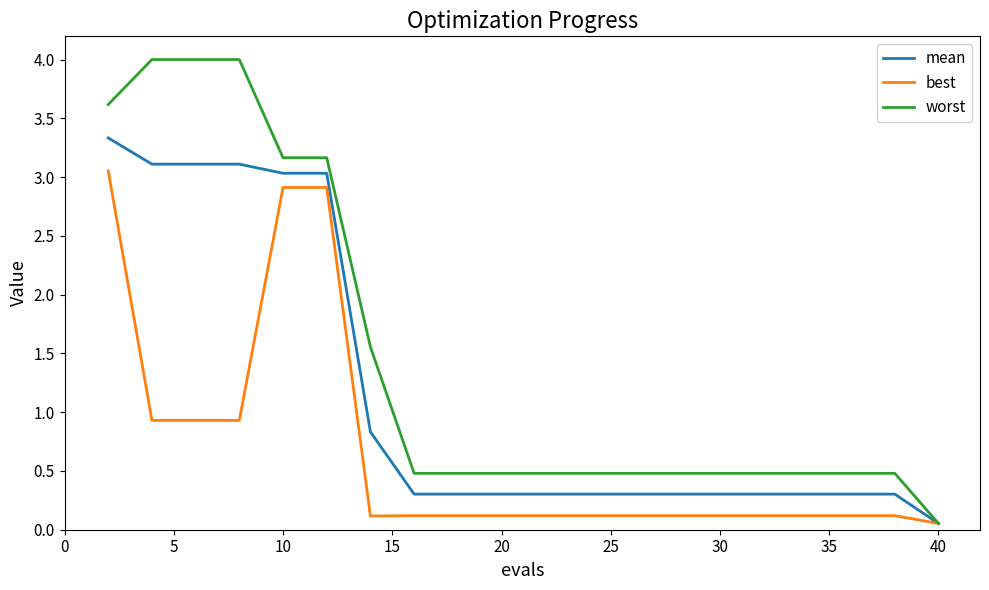

Which series has the largest total across all categories?

worst